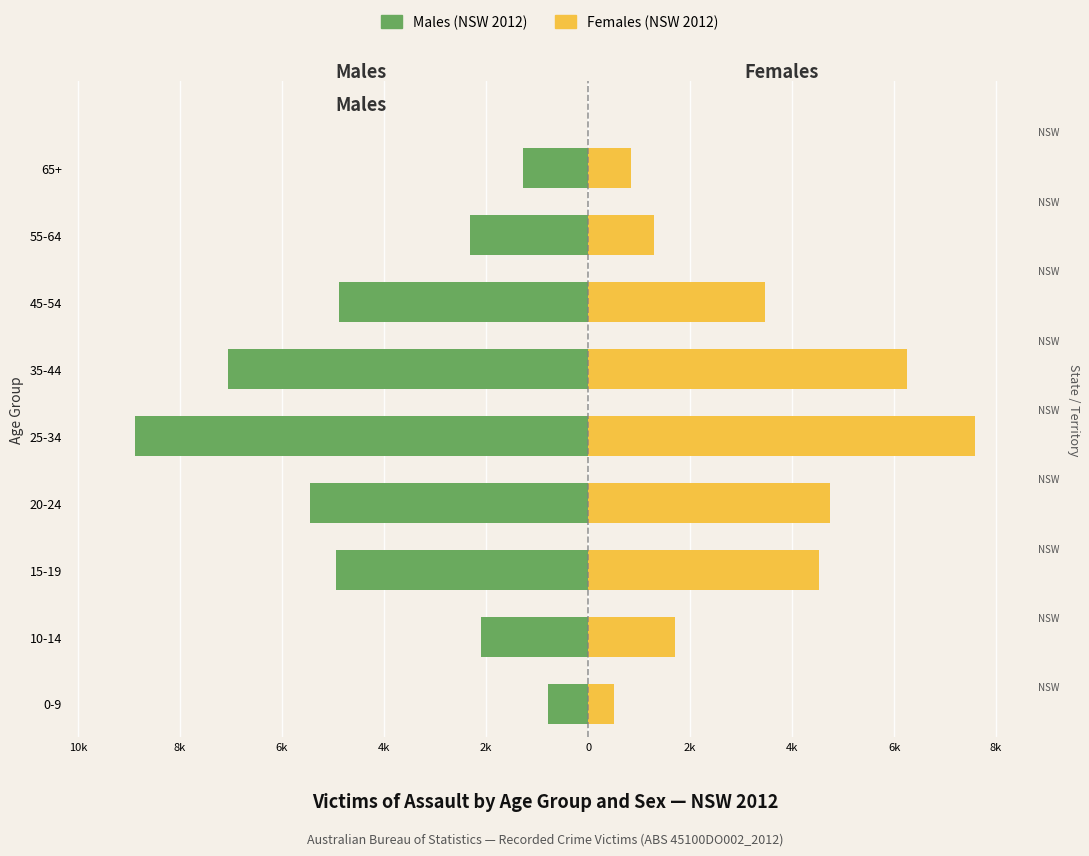

What is the maximum value for Males (NSW)?

-790